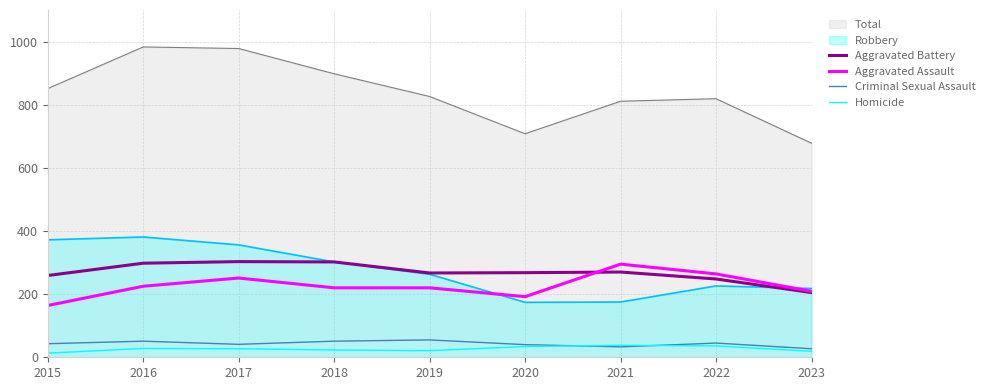

Is it true that Robbery equals 218 at 2023?

True